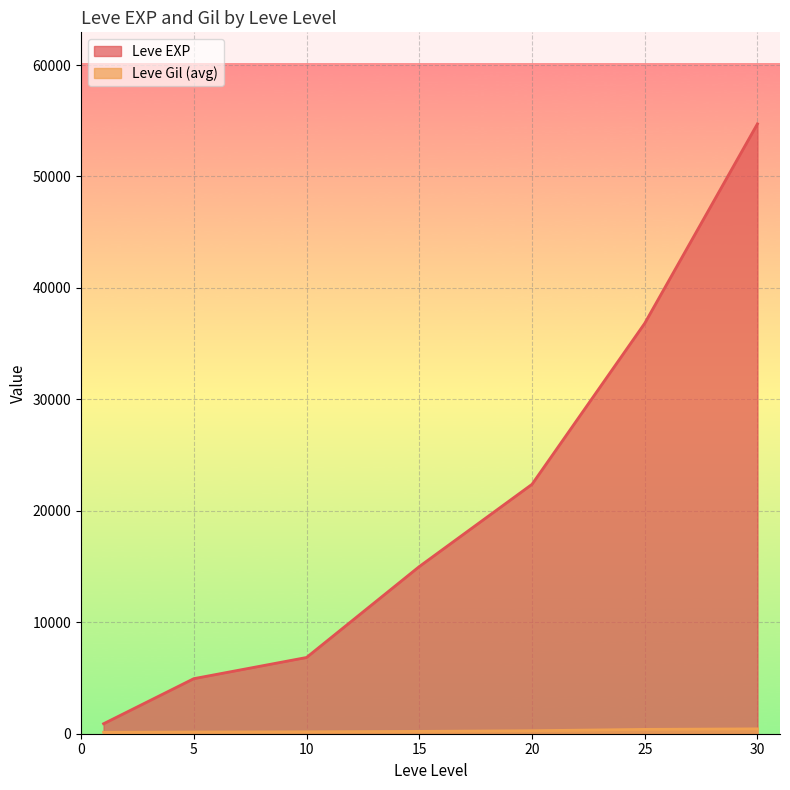

Which series has the largest range (max minus min)?

Leve EXP